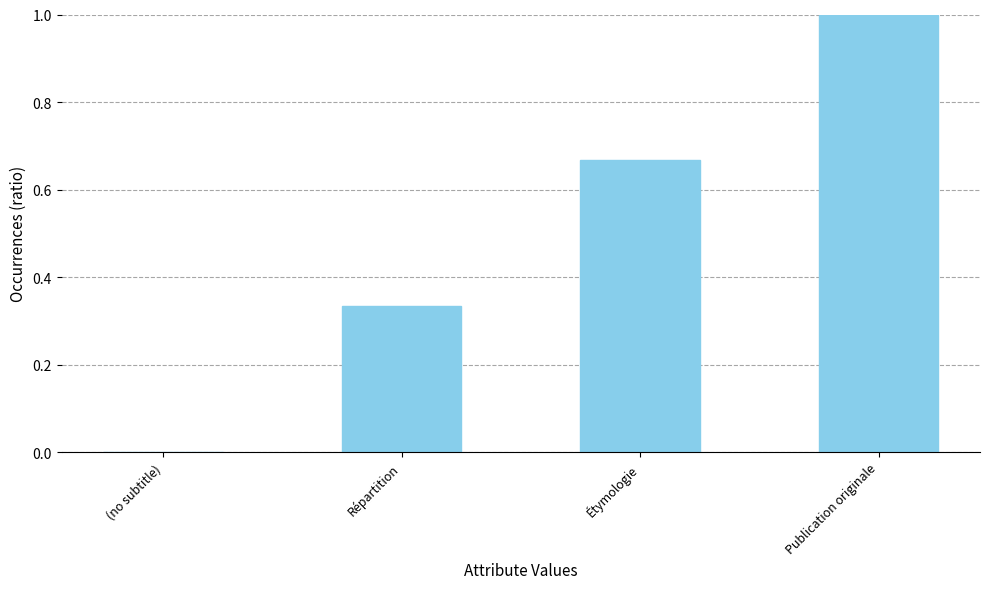

What is the greatest value displayed?

1.0